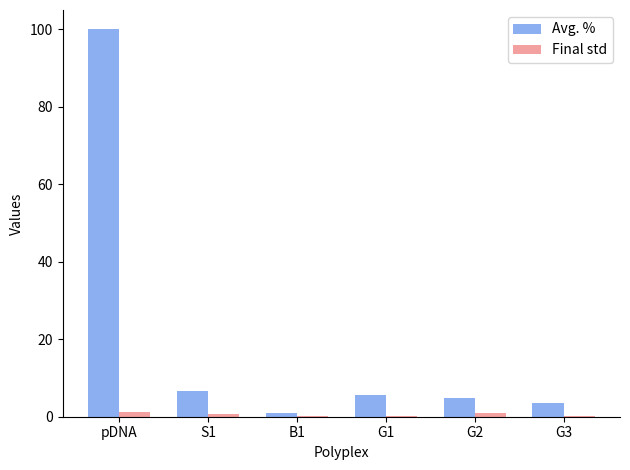

How many categories are shown in the chart?

6